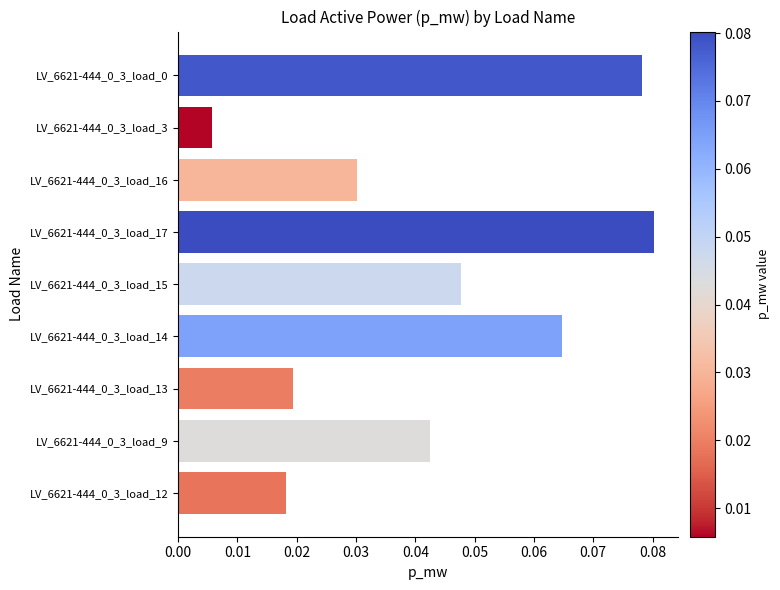

What is the sum of all values?

0.4